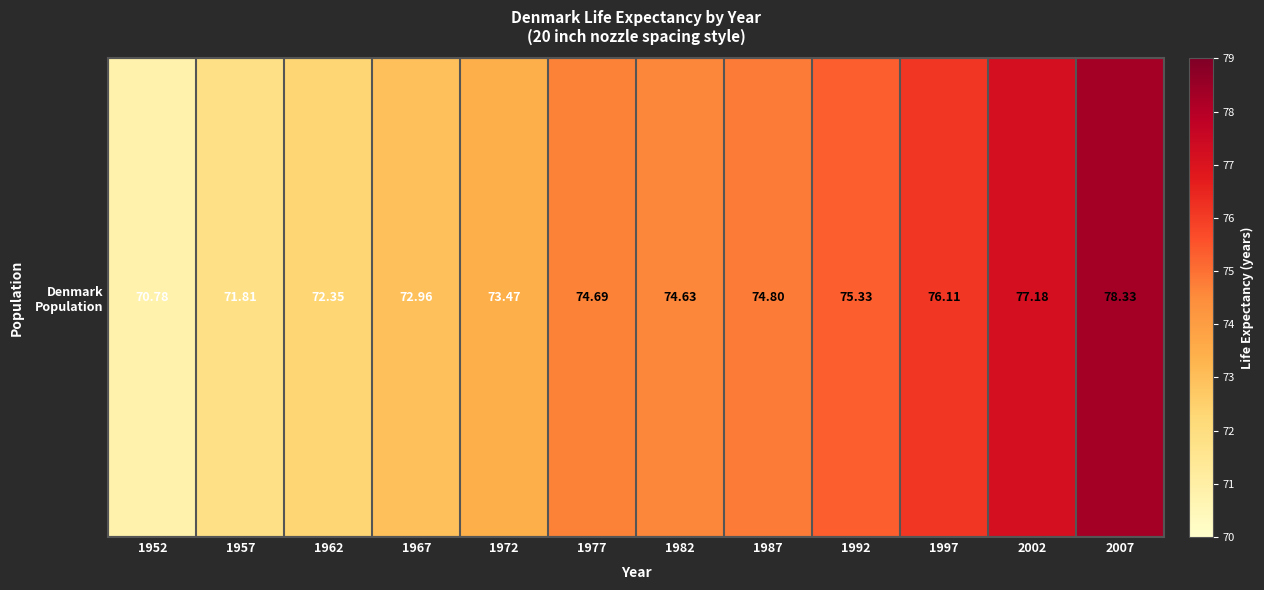

Reading left to right, transcribe all the data shown in this chart.

70.8	71.8	72.3	73.0	73.5	74.7	74.6	74.8	75.3	76.1	77.2	78.3